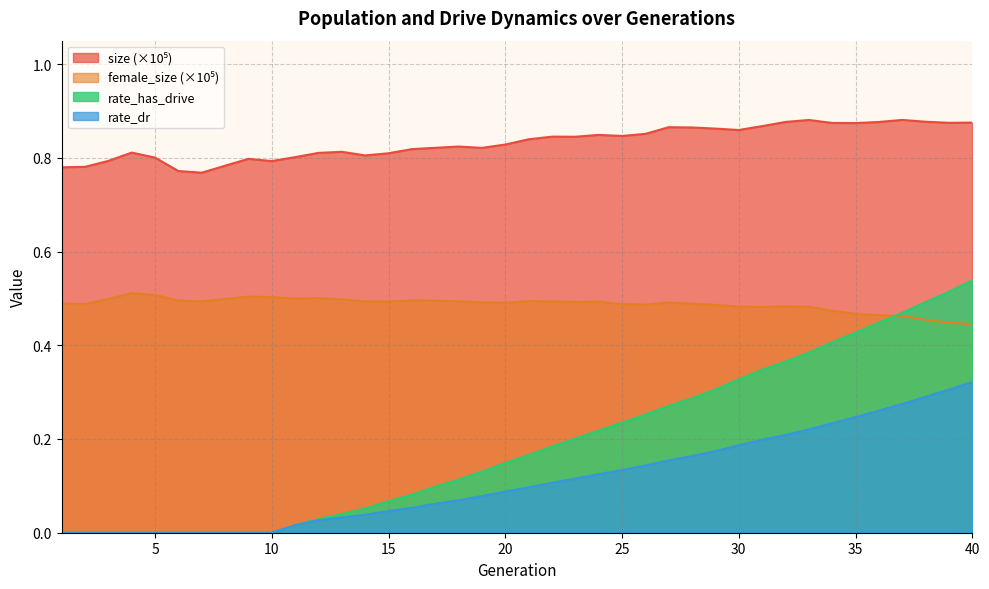

At how many categories does at least one series exceed 0?

40